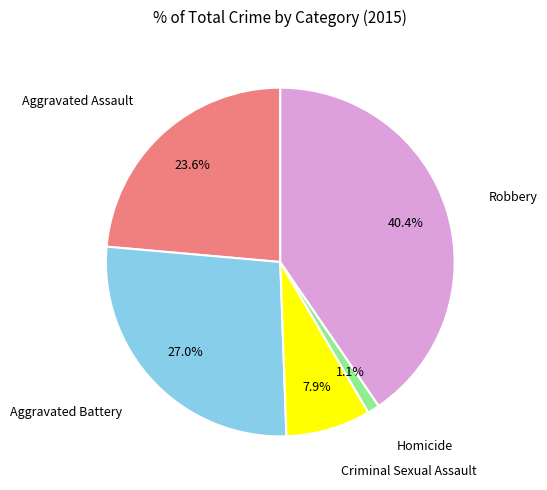

Is there any slice that represents more than half of the pie?

No